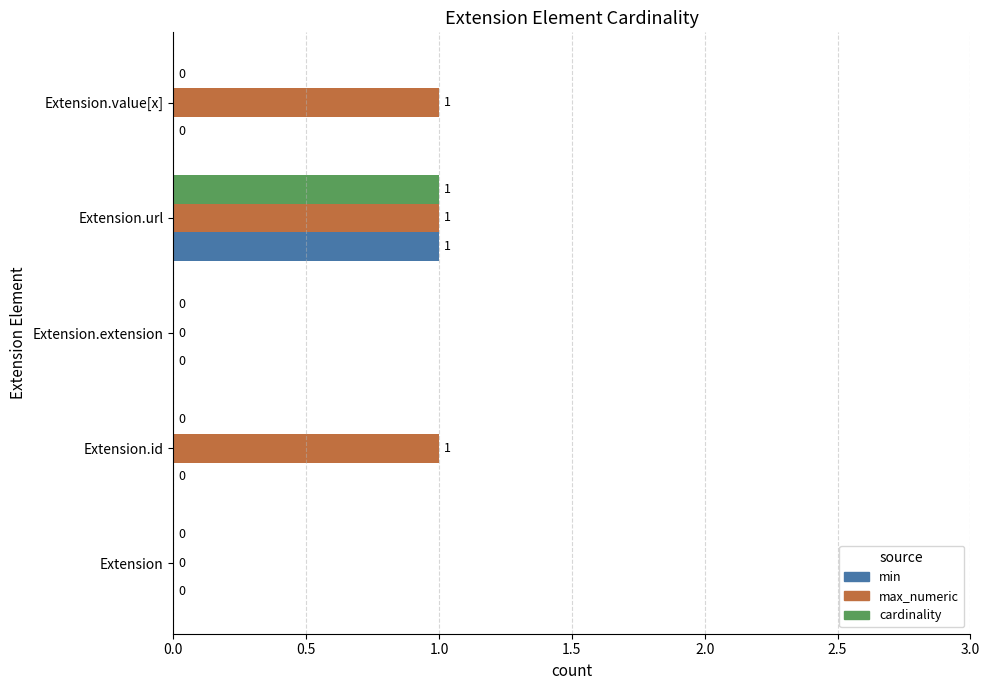

How many cardinality values are between 0 and 1?

5